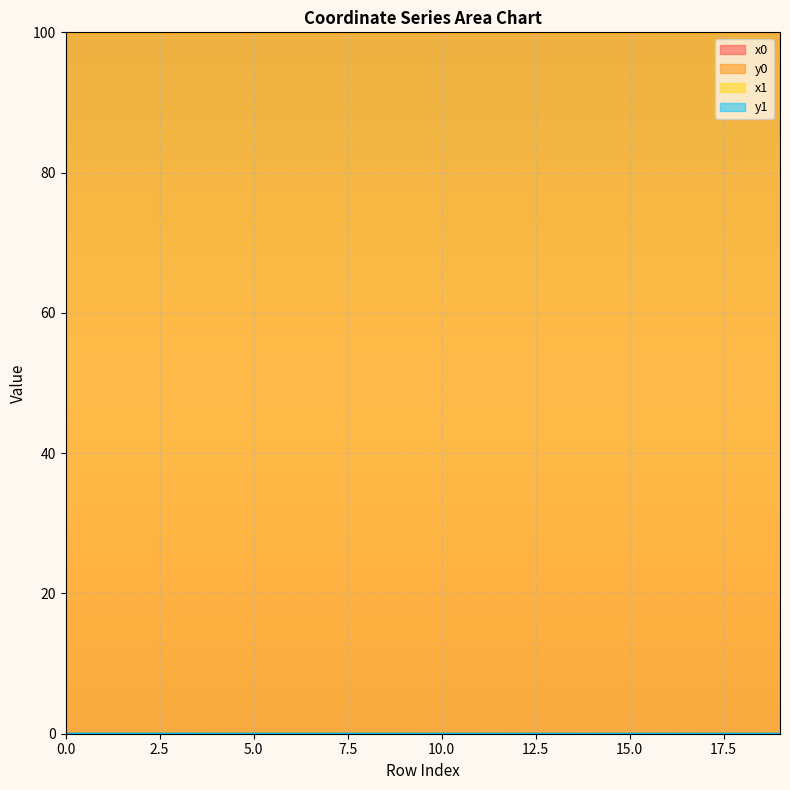

True or false: y1 and y0 intersect in this chart.

True